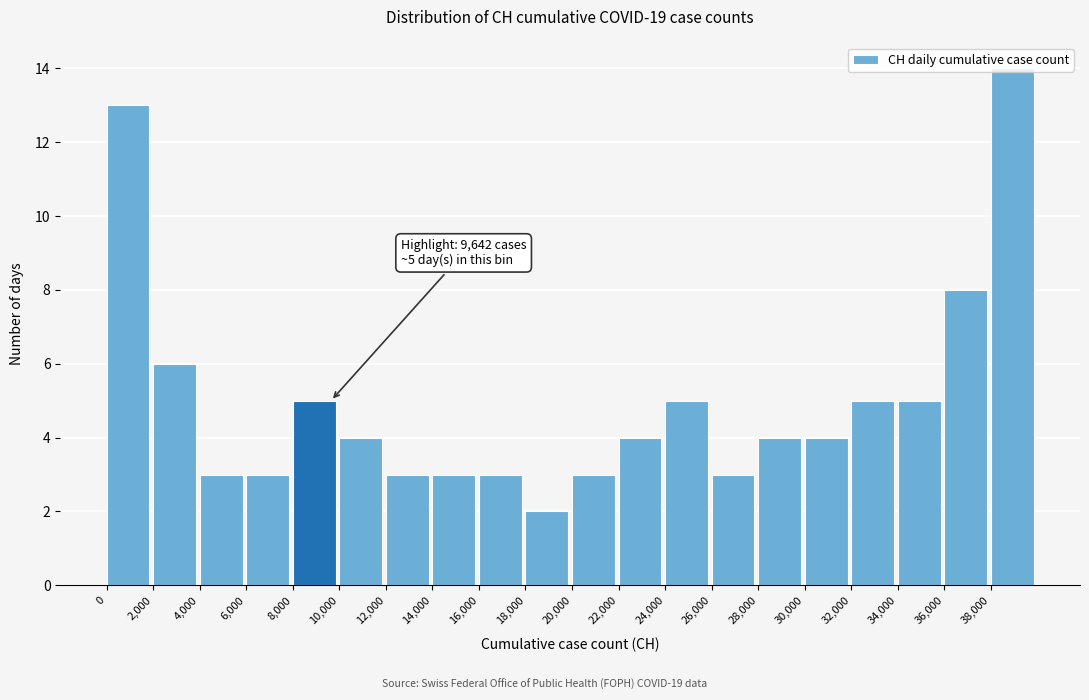

Over which range of the x-axis is the bar tallest?

38000 to 40000